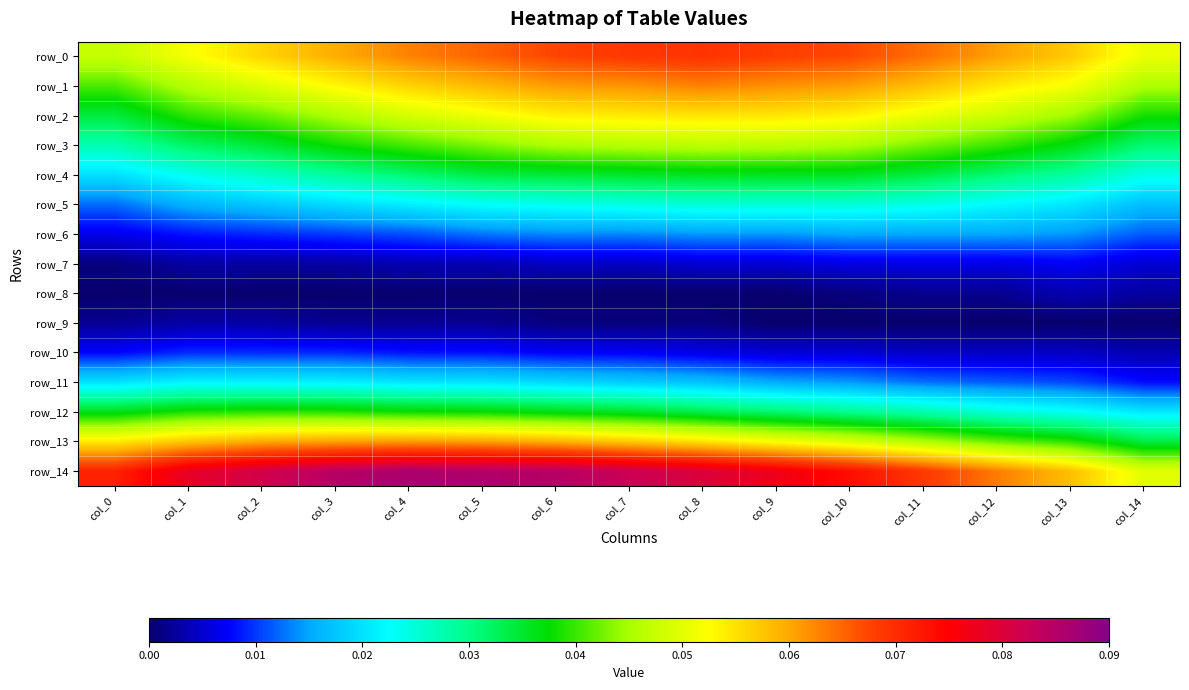

Between col_14 and col_4, which is larger?

col_4